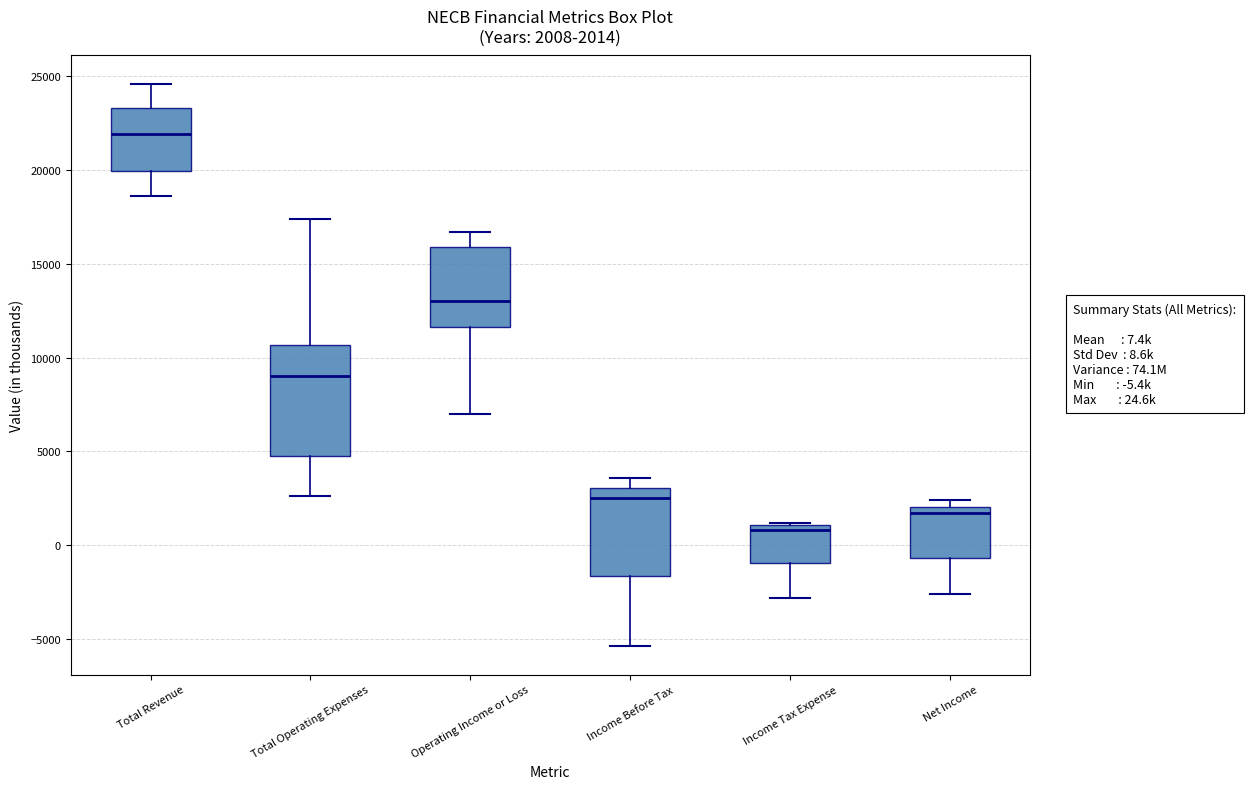

Which box has the highest median line?

Total Revenue